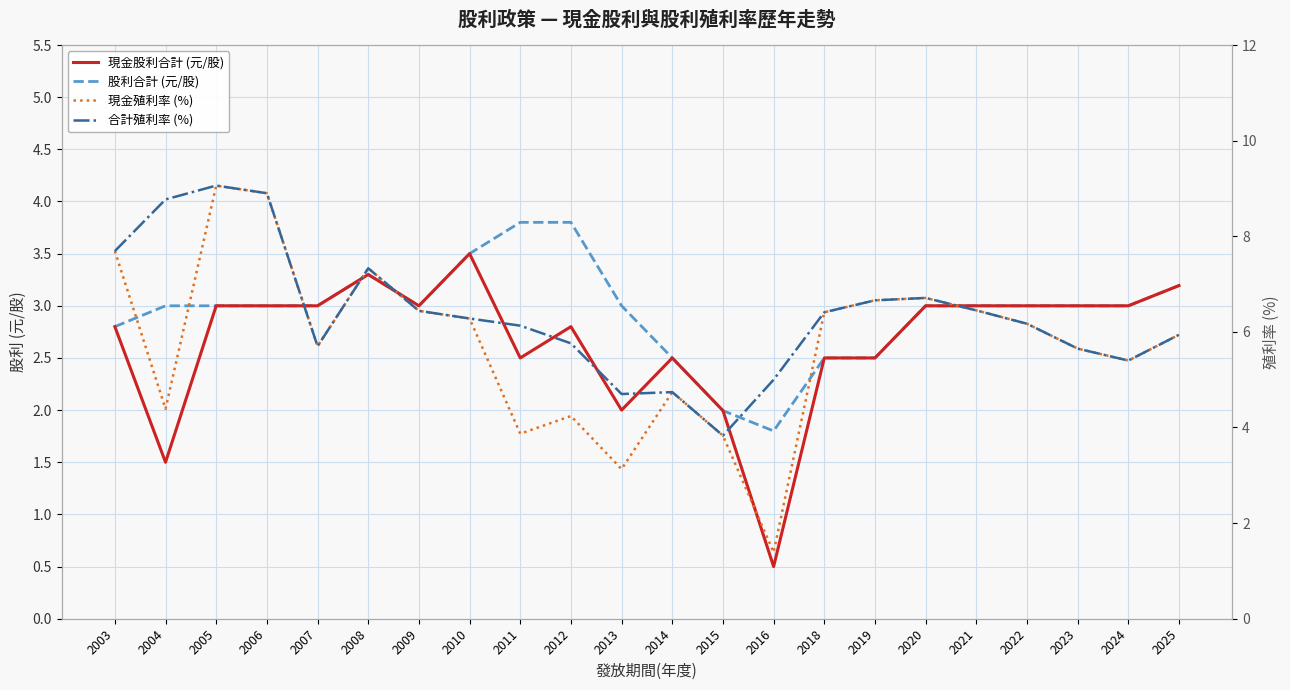

True or false: 現金殖利率 (%) and 合計殖利率 (%) cross at least once.

False